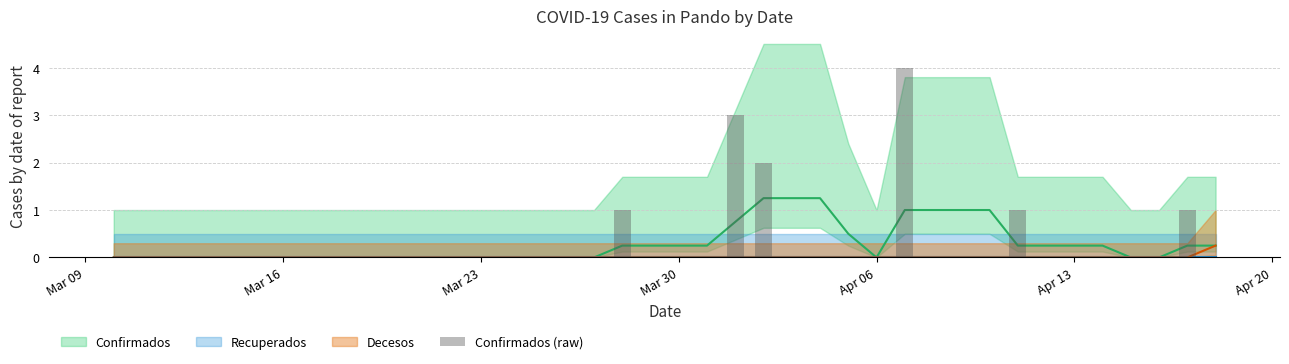

How many data points does each series have?

40